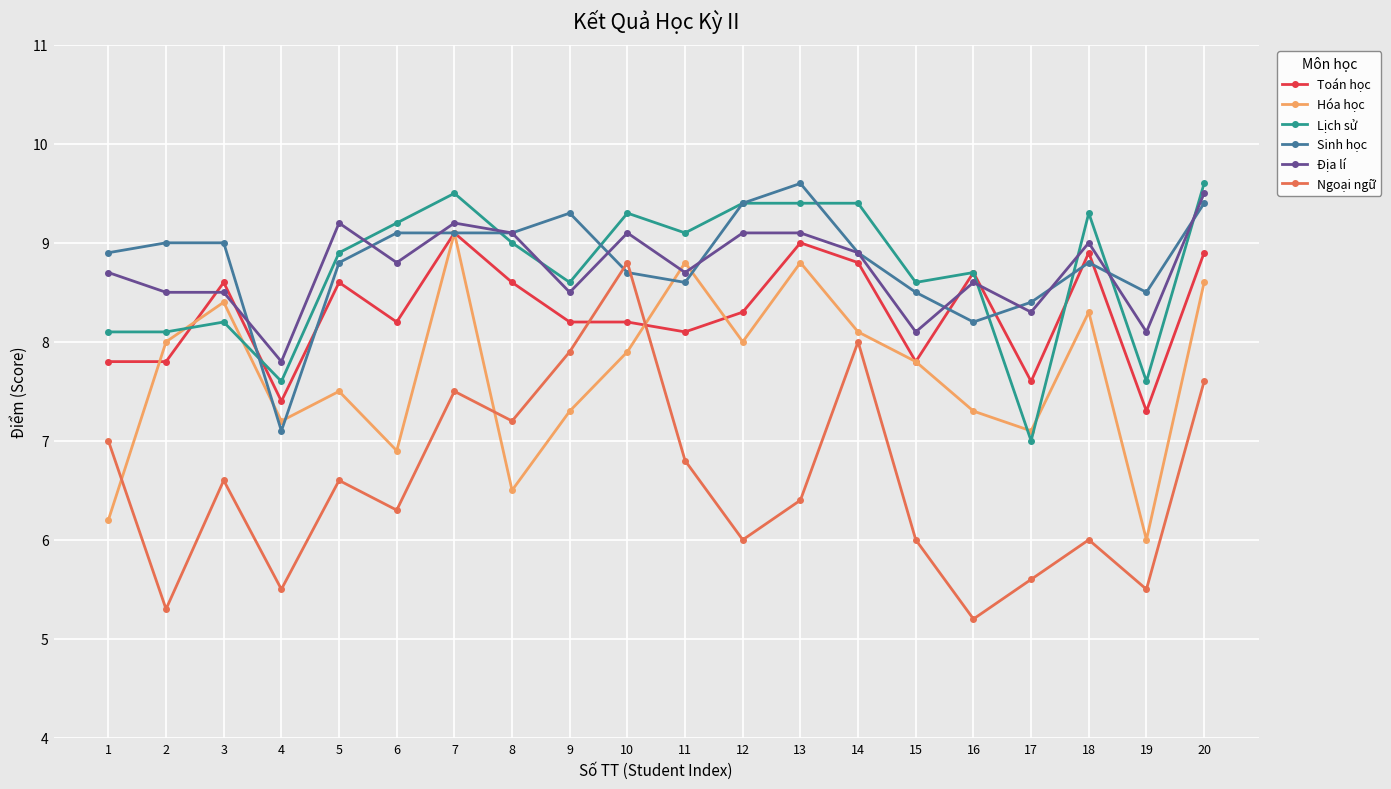

What is the value of the Hóa học point at the 3rd from the left?

8.4